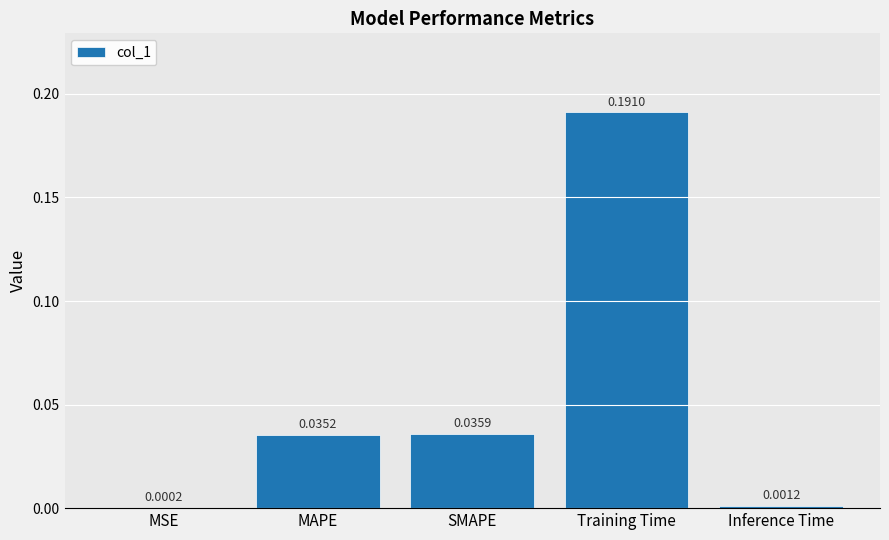

Which category has the highest value across all series?

Training Time